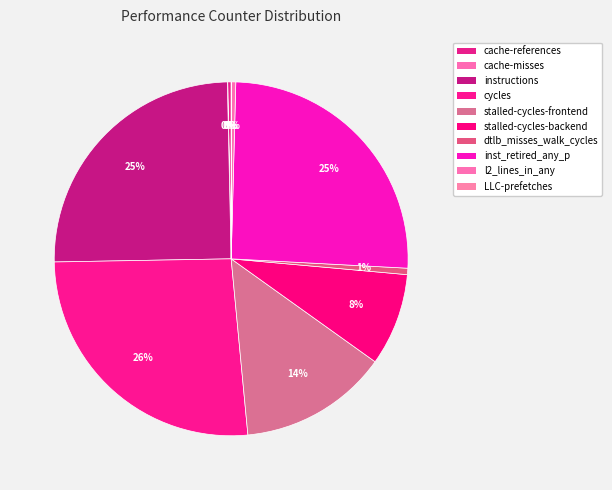

How many segments does this pie chart have?

10